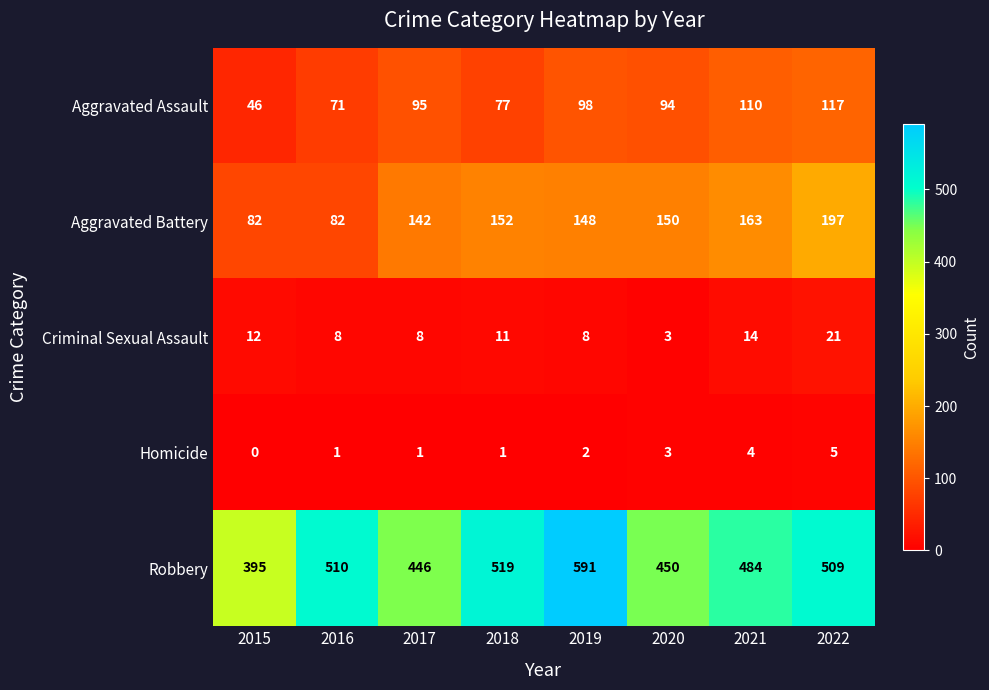

What is the lowest value of the Criminal Sexual Assault series?

3